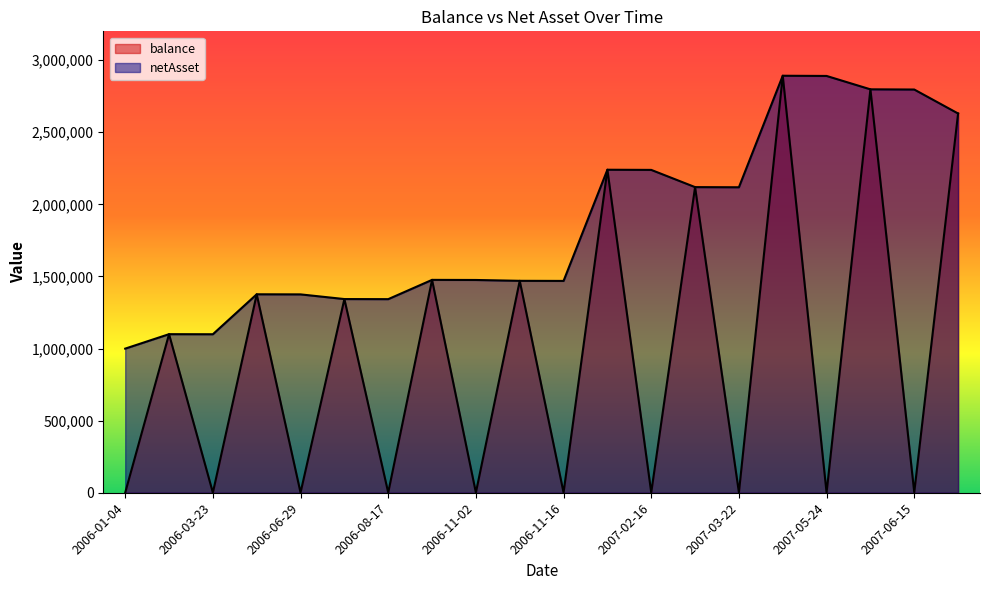

How many data points in balance are less than 1099743?

10